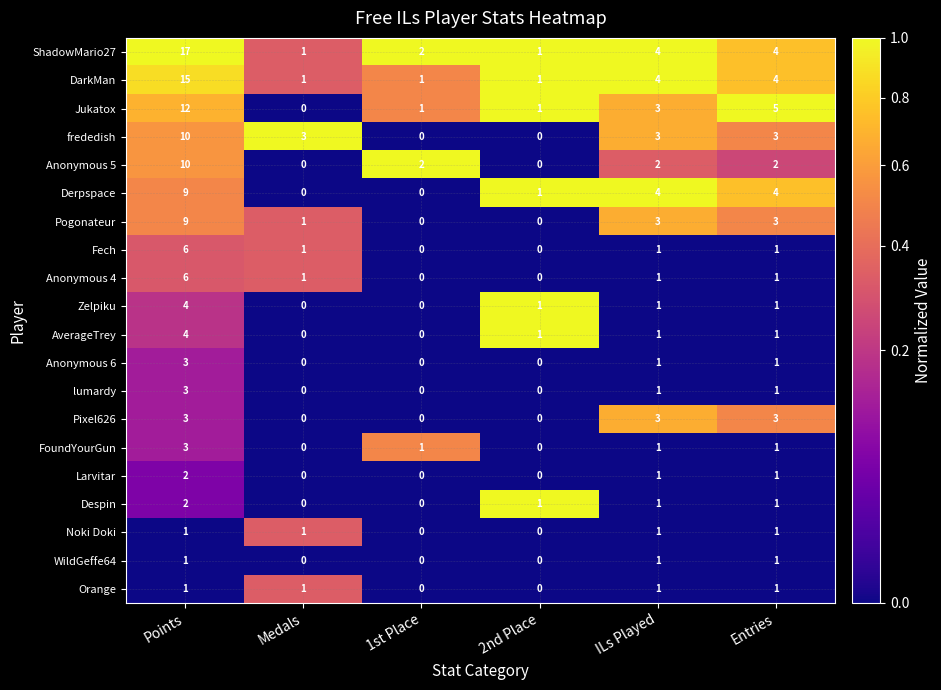

Count the Orange values in the range 0 to 1.

6